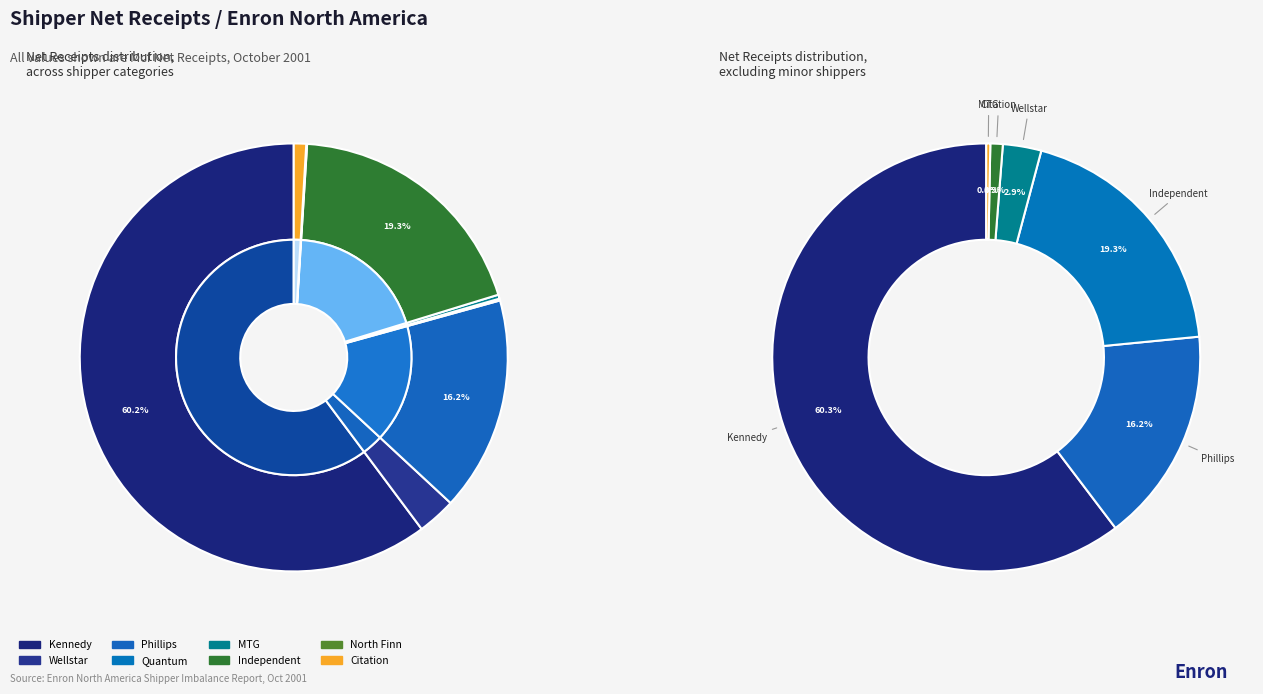

To the nearest percent, what is the difference between the Phillips and North Finn slice percentages?

16%